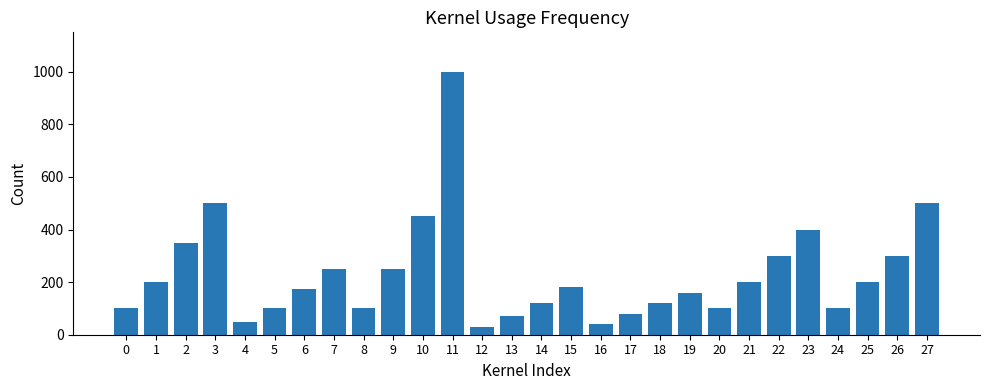

What is the difference between the second highest and second lowest values?

460